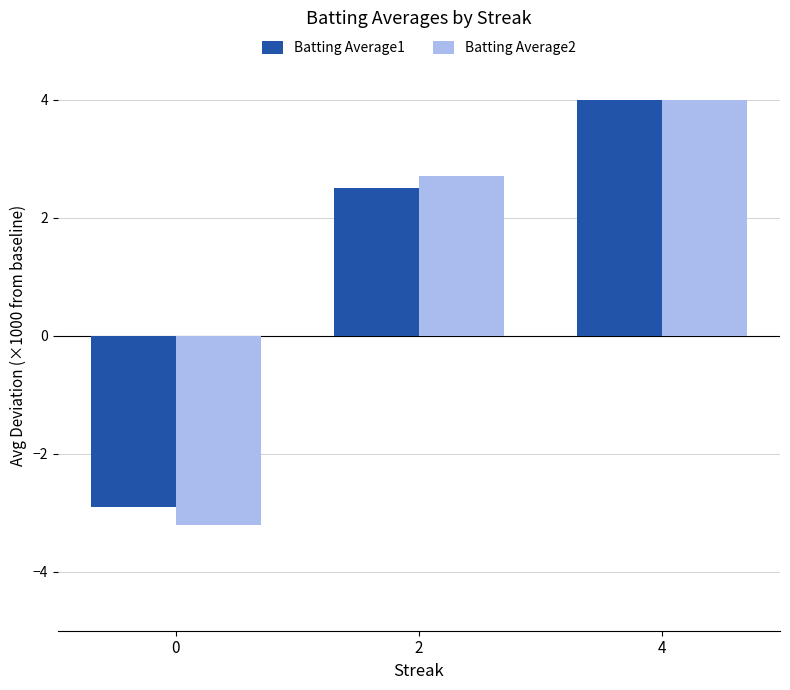

Rank the series at 2 from lowest to highest value.

Batting Average1, Batting Average2